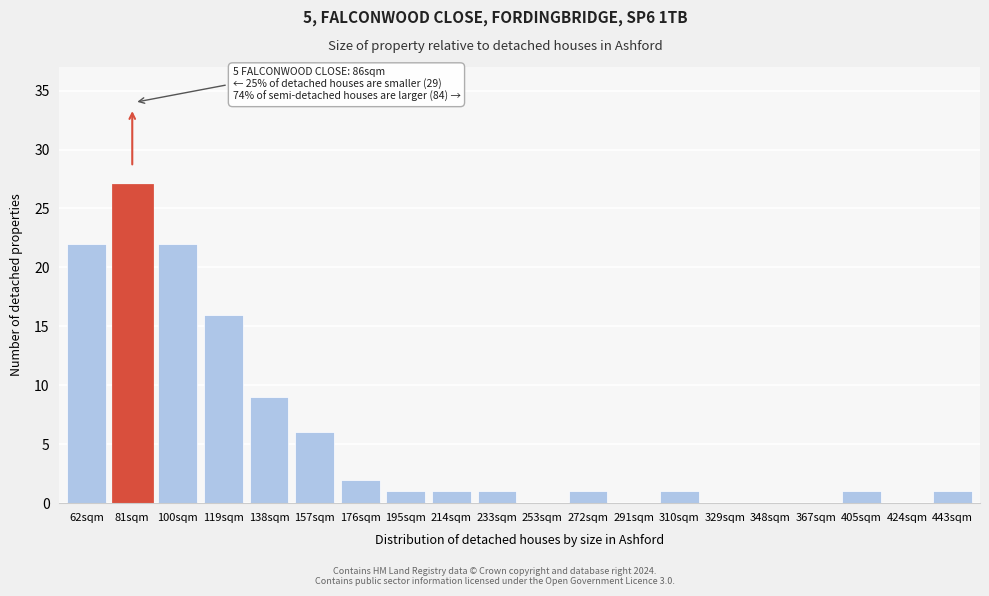

Reading right to left, list all the values displayed in this chart.

443sqm=1	424sqm=0	405sqm=1	367sqm=0	348sqm=0	329sqm=0	310sqm=1	291sqm=0	272sqm=1	253sqm=0	233sqm=1	214sqm=1	195sqm=1	176sqm=2	157sqm=6	138sqm=9	119sqm=16	100sqm=22	81sqm=27	62sqm=22